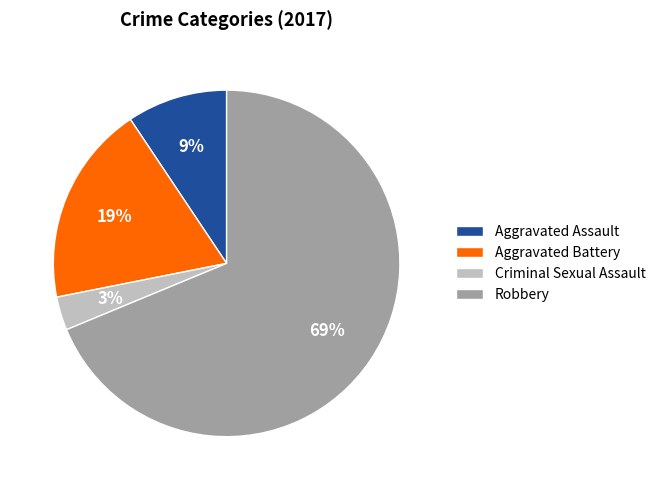

Is there a majority slice in this chart?

Yes